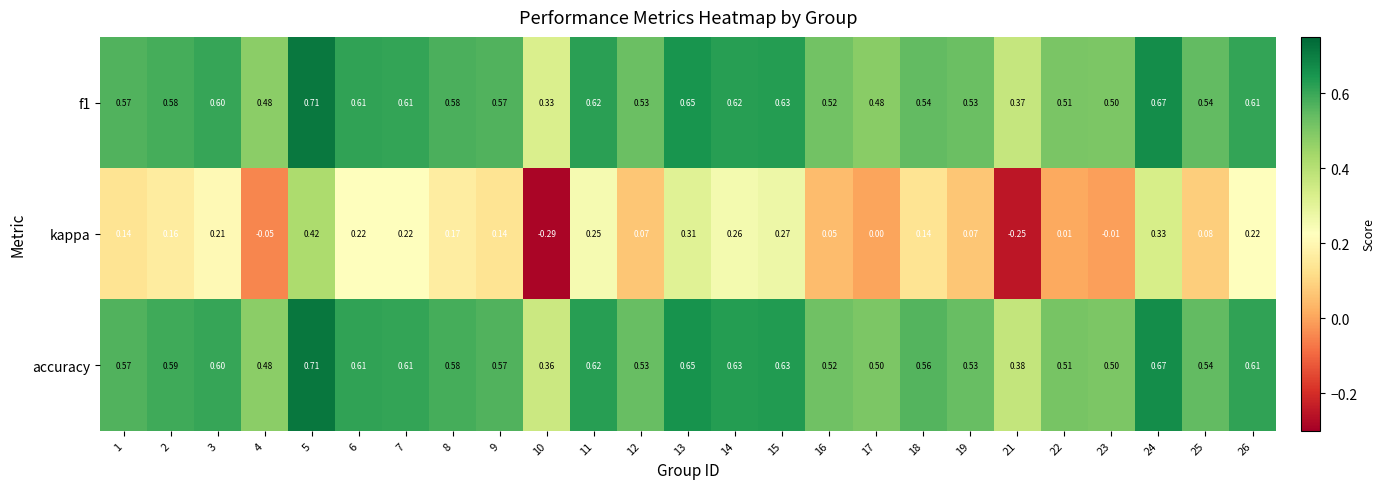

At which category is the sum across all series the highest?

5